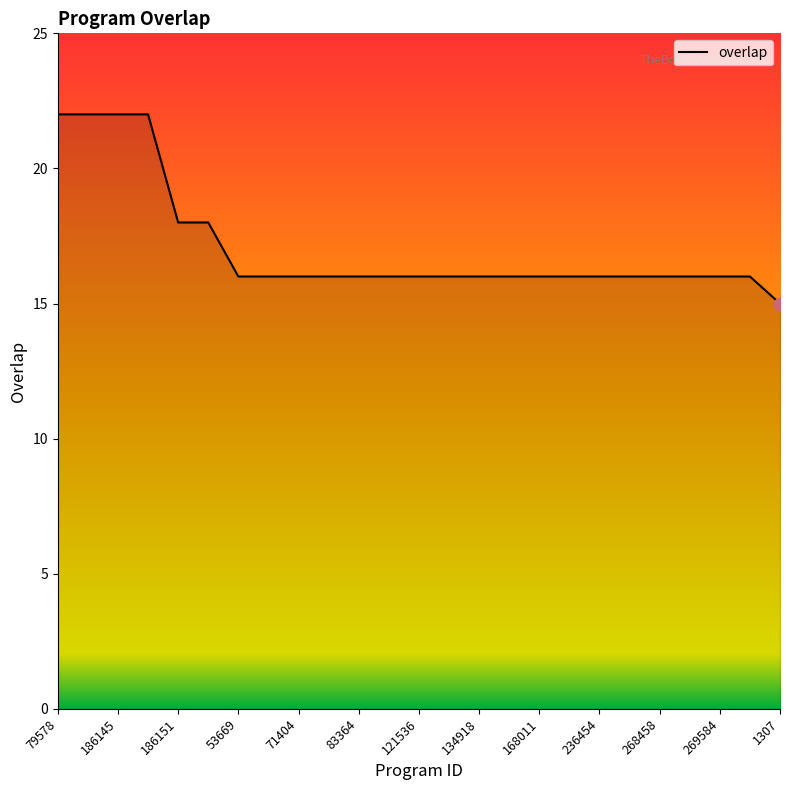

What is the difference between the maximum and minimum values?

7